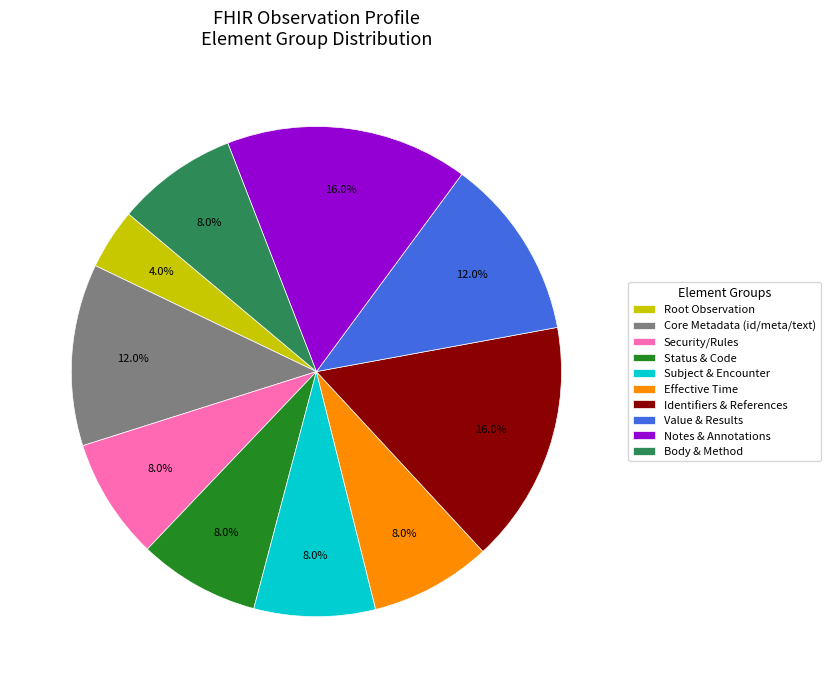

Is Status & Code the majority of the pie?

No